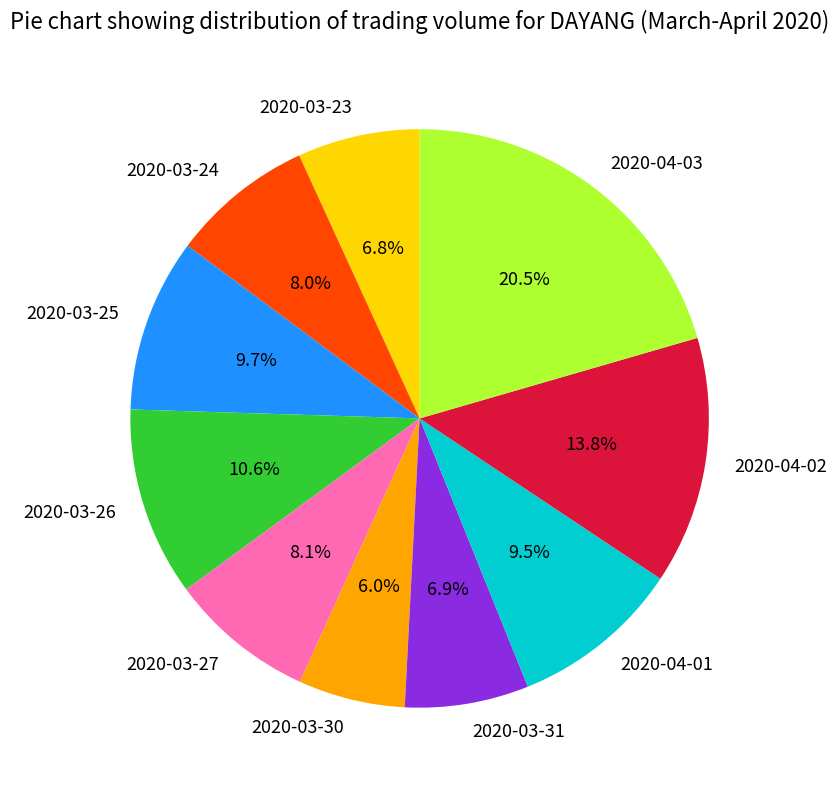

The 2020-03-24 slice represents 8% of the pie. True or false?

True